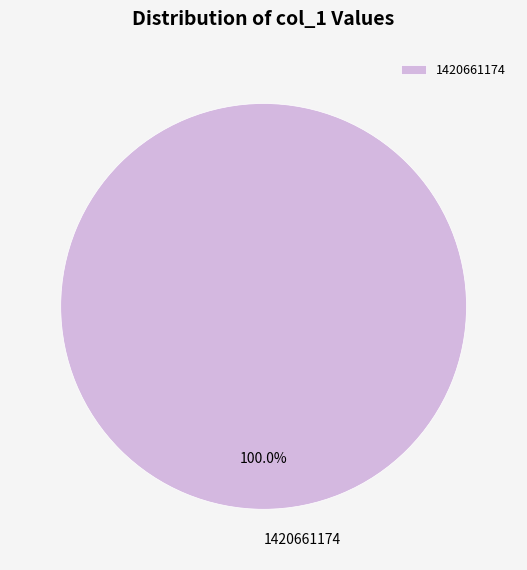

Rank the categories by value from lowest to highest.

1420661174